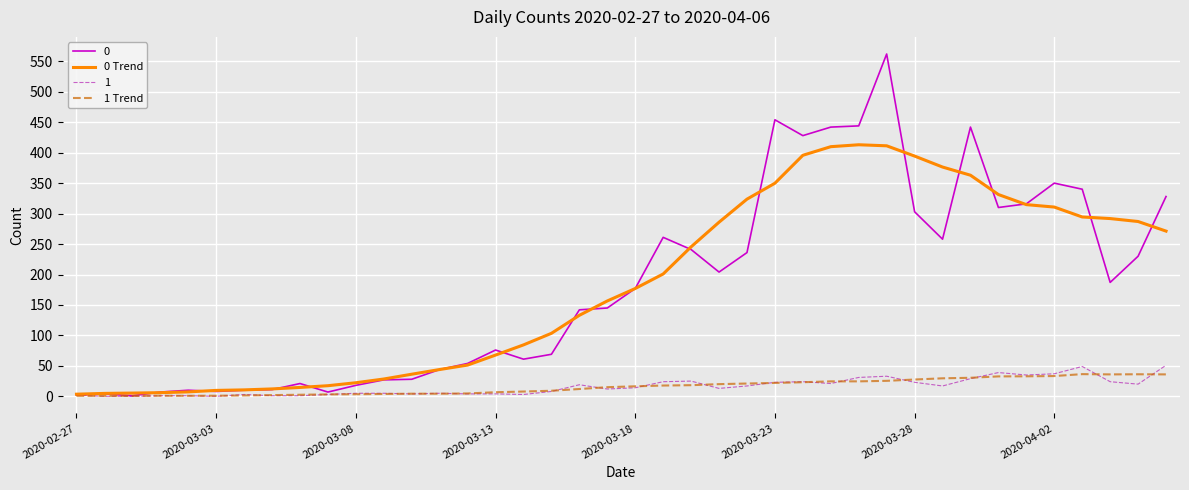

True or false: 0 Trend has a value of 88.5 at 2020-03-18.

False